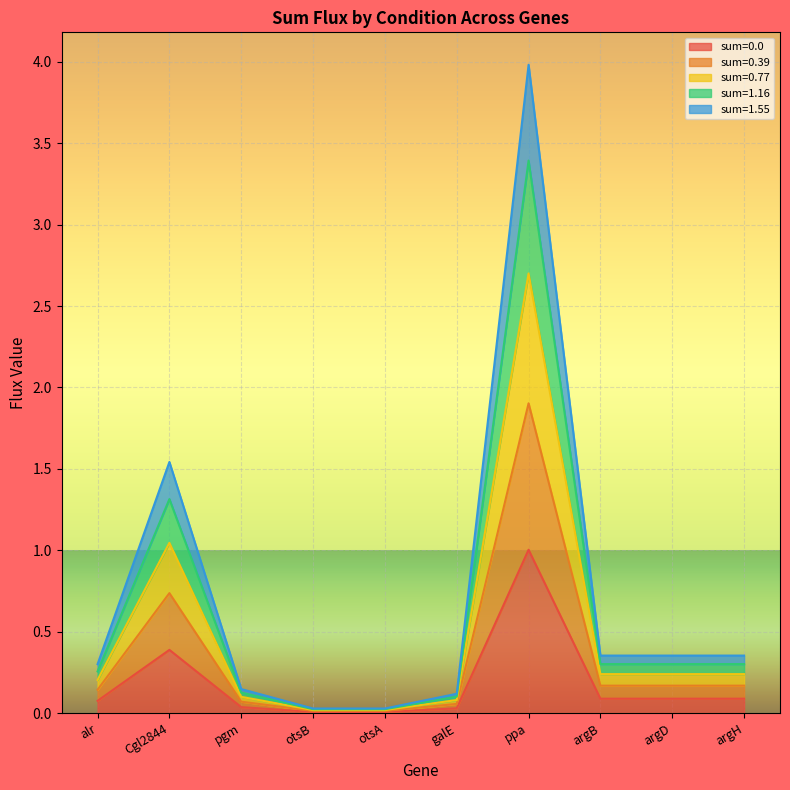

At how many categories does at least one series exceed 1?

2